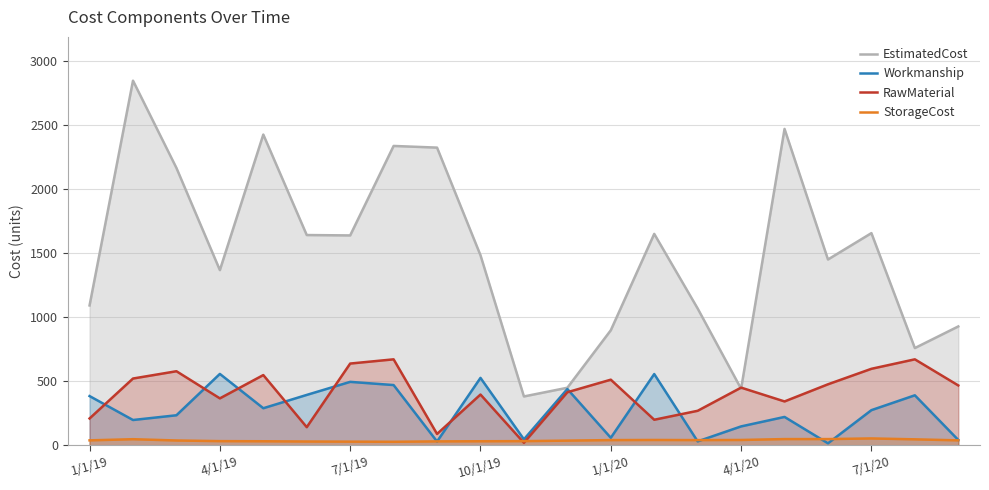

How many data points in EstimatedCost are less than 1486?

10